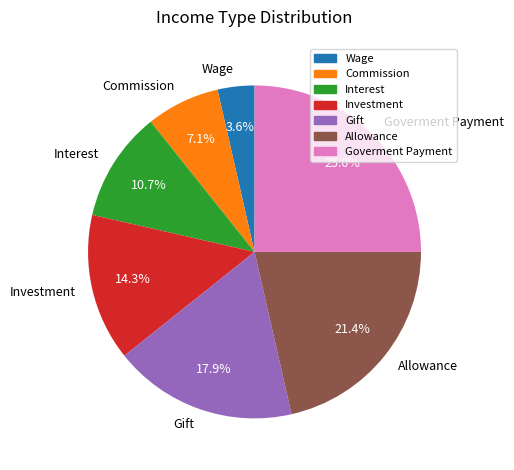

To the nearest percent, what is the difference between the largest and smallest slice percentages?

21%